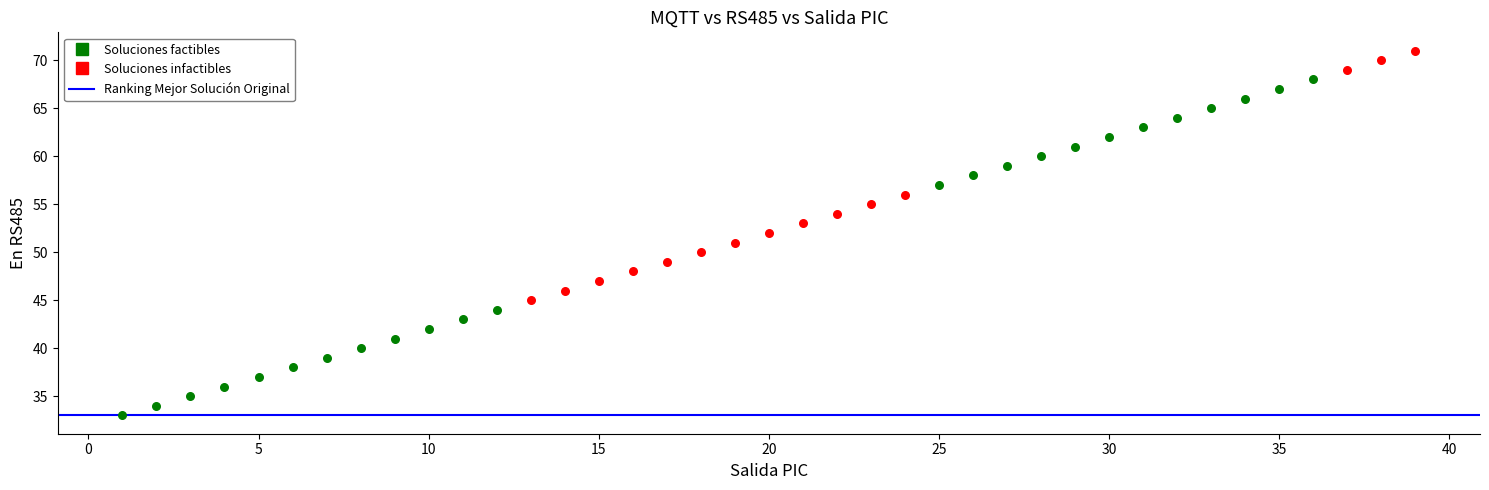

Which series contains the lowest Y value?

Soluciones factibles